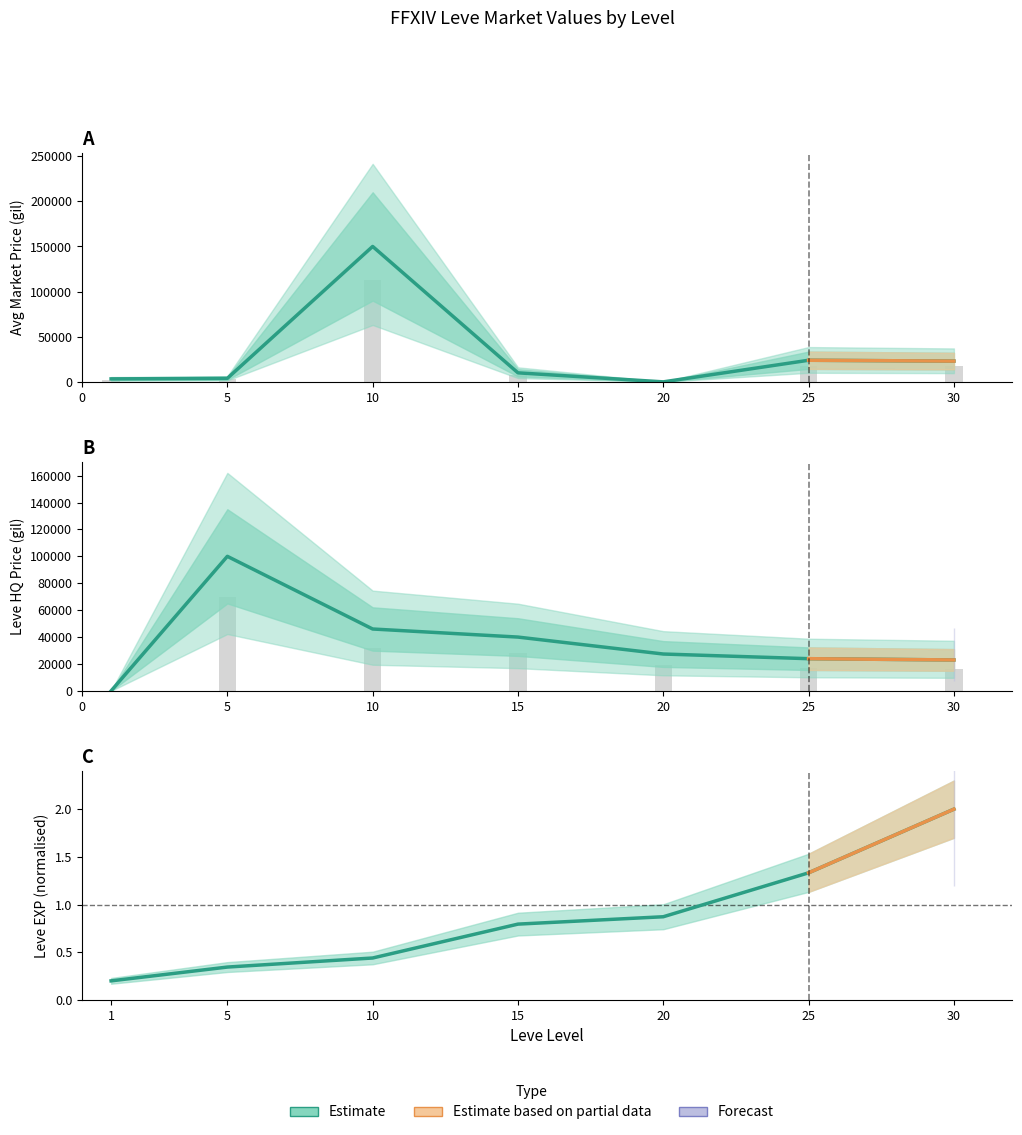

True or false: the data shows 154642.2 at 5.

False